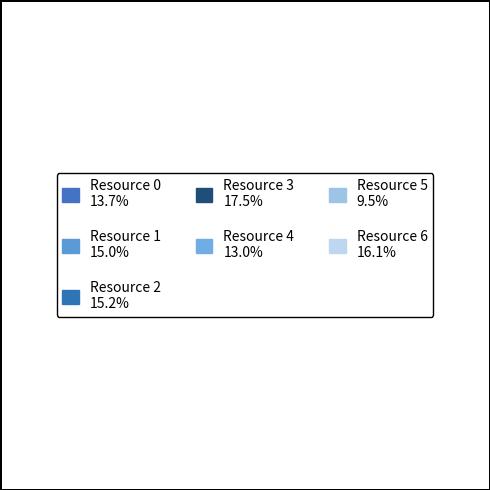

Count the number of slices in the pie.

7